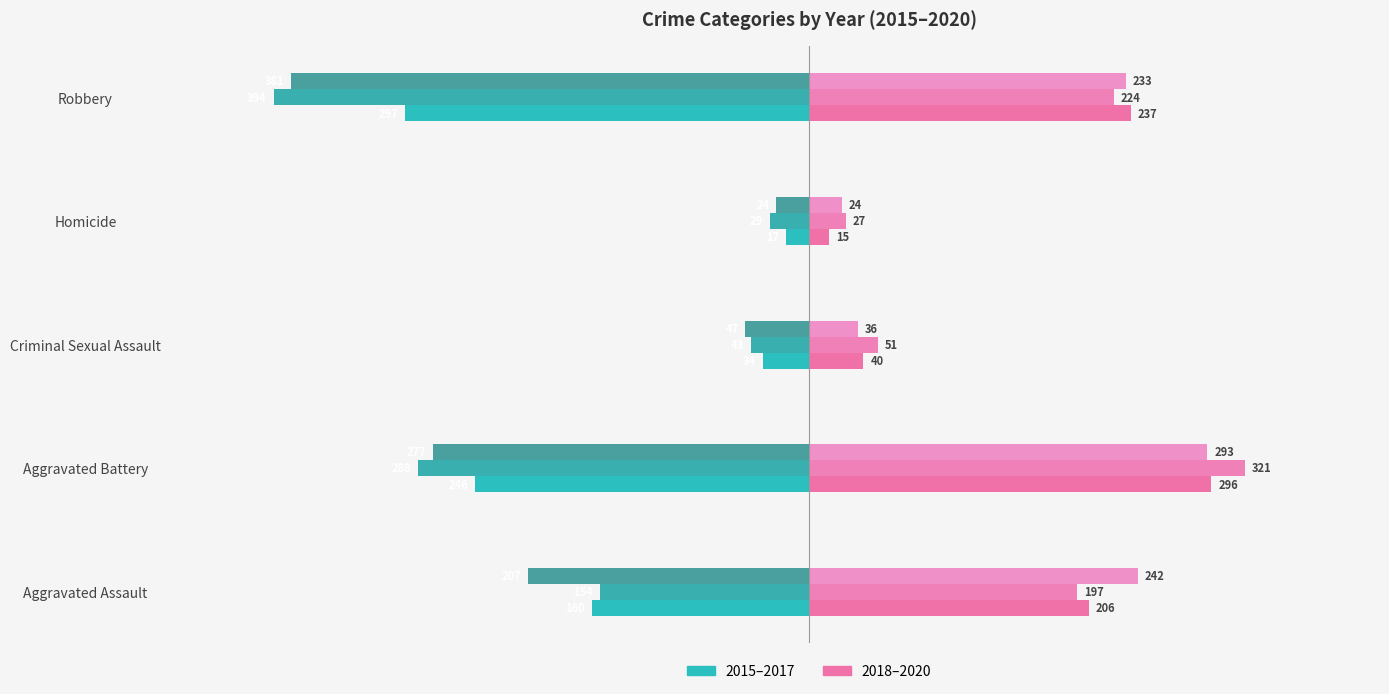

Reading left to right, what are all the values shown in this chart?

2015: -160	-246	-34	-17	-297
2016: -154	-288	-43	-29	-394
2017: -207	-277	-47	-24	-381
2018: 206	296	40	15	237
2019: 197	321	51	27	224
2020: 242	293	36	24	233